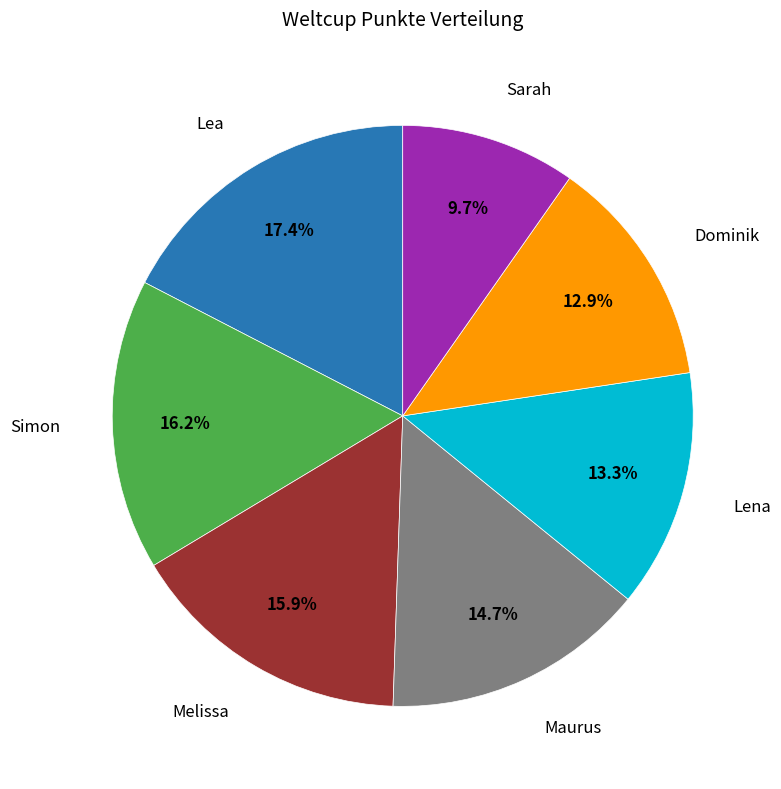

Does any single category account for the majority?

No